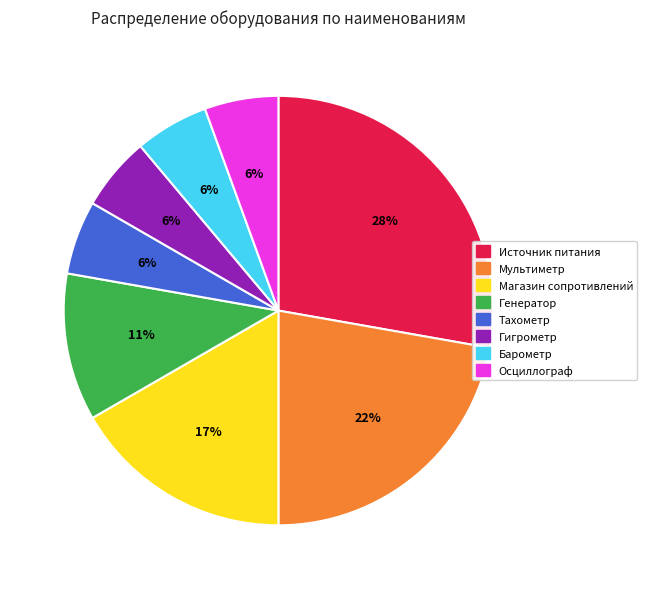

Is it true that Источник питания is 28% of the pie?

True